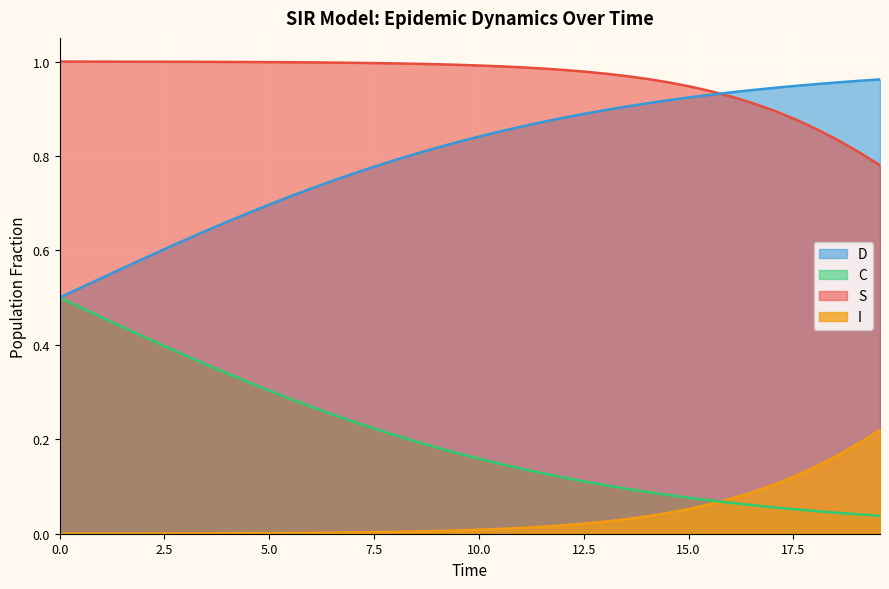

Which series has the largest total across all categories?

S